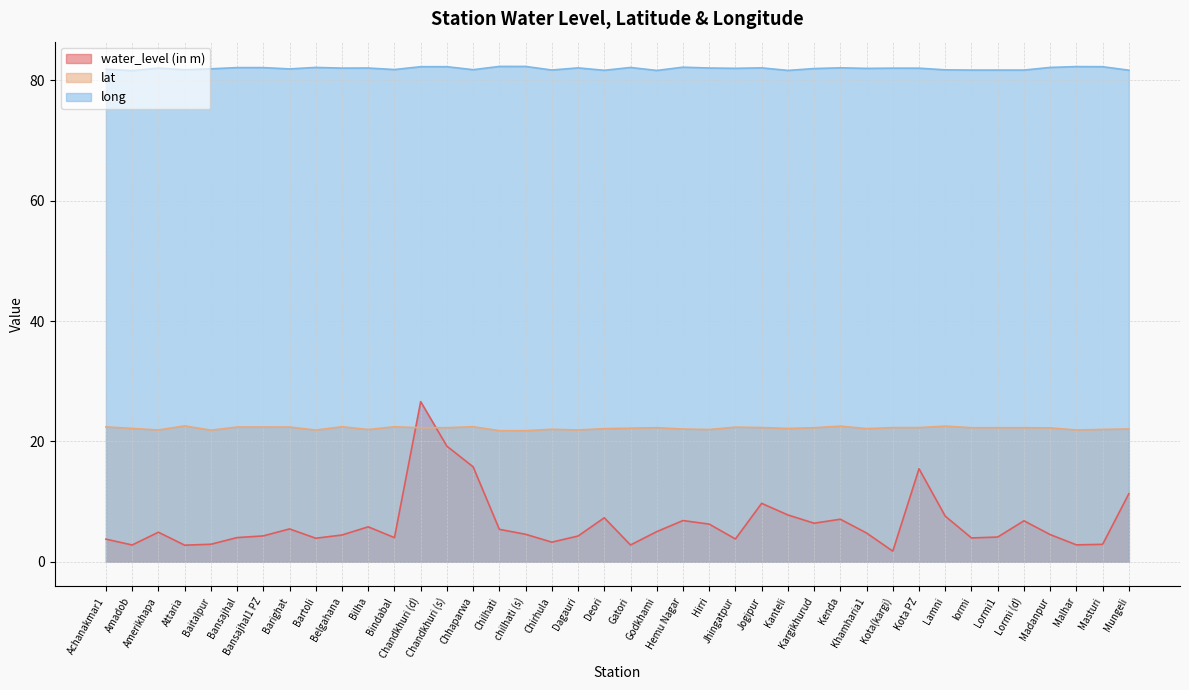

Is it true that long equals 38.4 at Bansajhal?

False